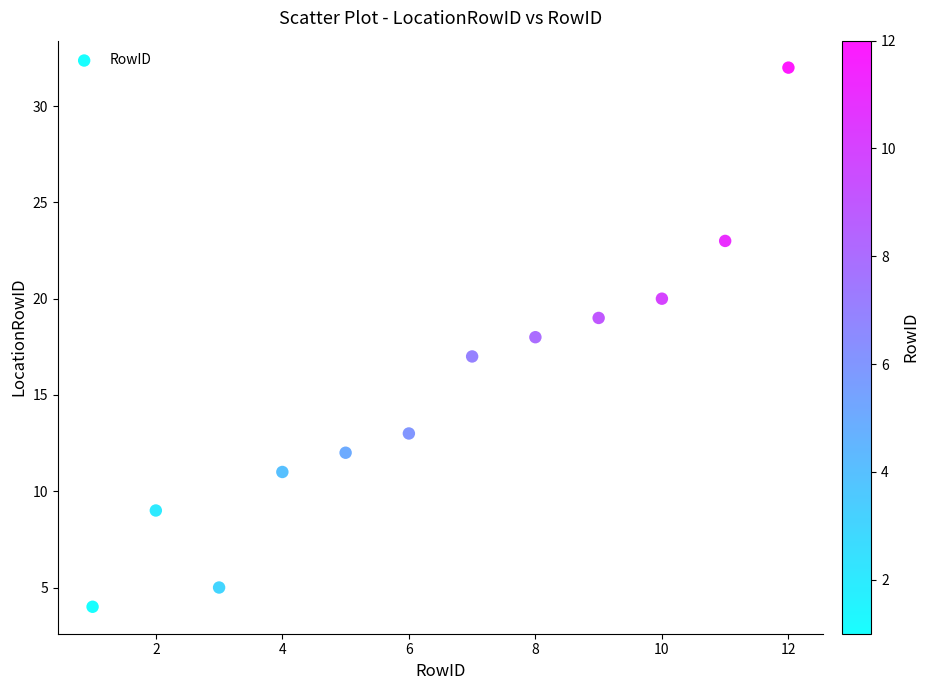

What is the range of X values (max minus min)?

11